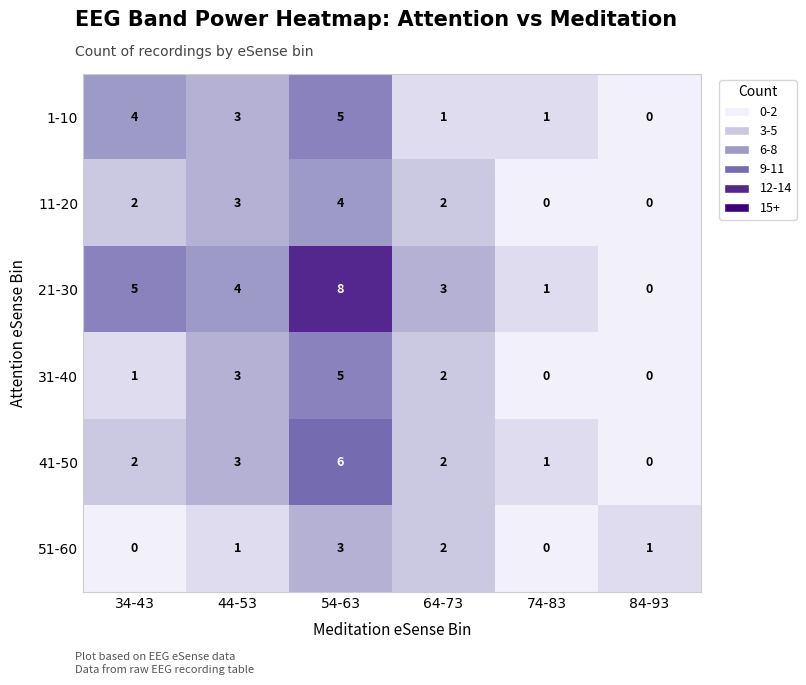

Where is 41-50 nearest to the value 3?

44-53